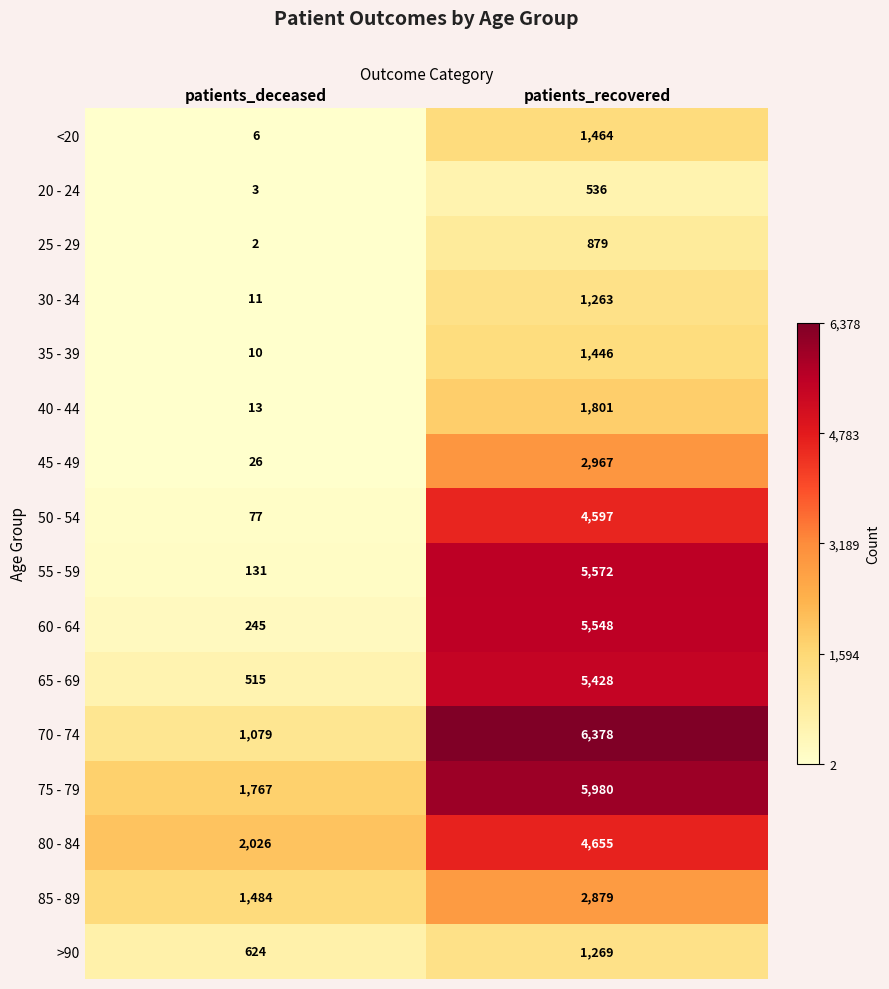

Which category has the highest value across all series?

patients_recovered